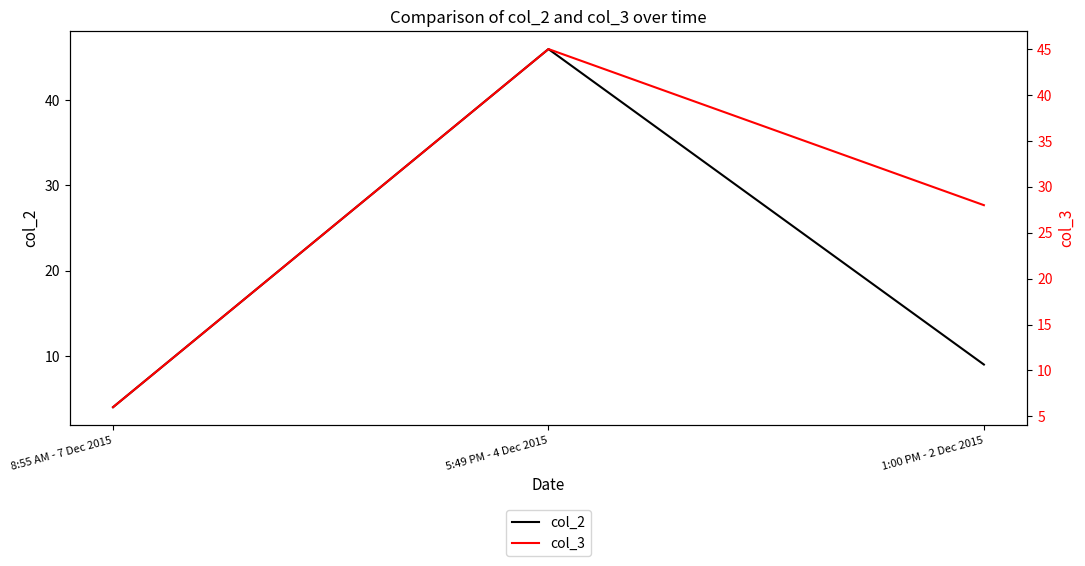

Count the col_3 values in the range 6 to 45.

3